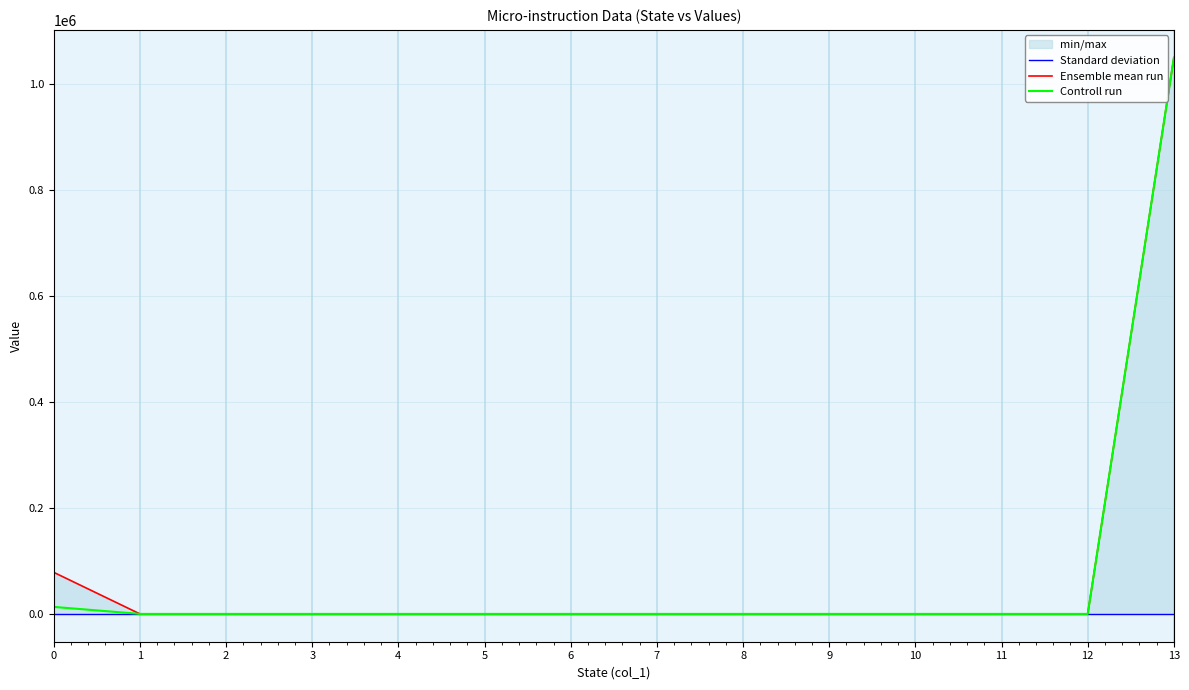

The Controll run series shows 0 at 11. True or false?

True